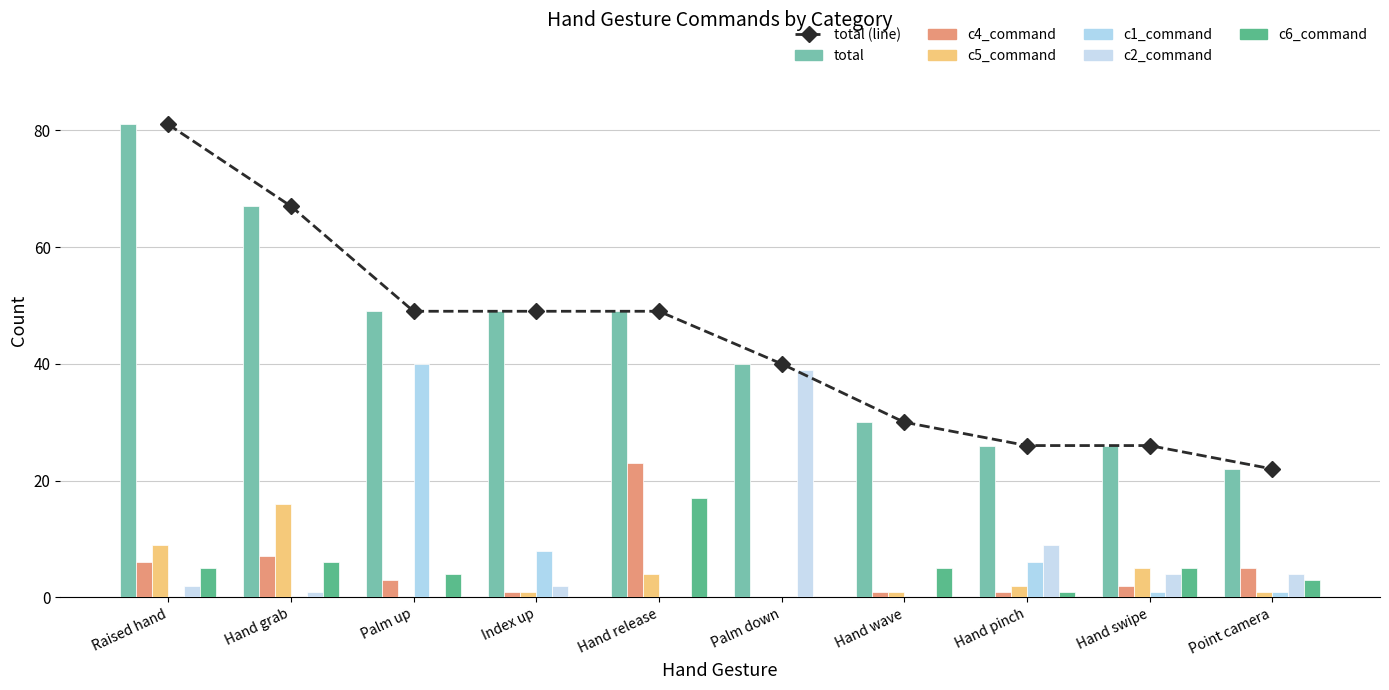

Reading left to right, extract all data points from this chart.

total: 81	67	49	49	49	40	30	26	26	22
c4_command: 6	7	3	1	23	0	1	1	2	5
c5_command: 9	16	0	1	4	0	1	2	5	1
c1_command: 0	0	40	8	0	0	0	6	1	1
c2_command: 2	1	0	2	0	39	0	9	4	4
c6_command: 5	6	4	0	17	0	5	1	5	3